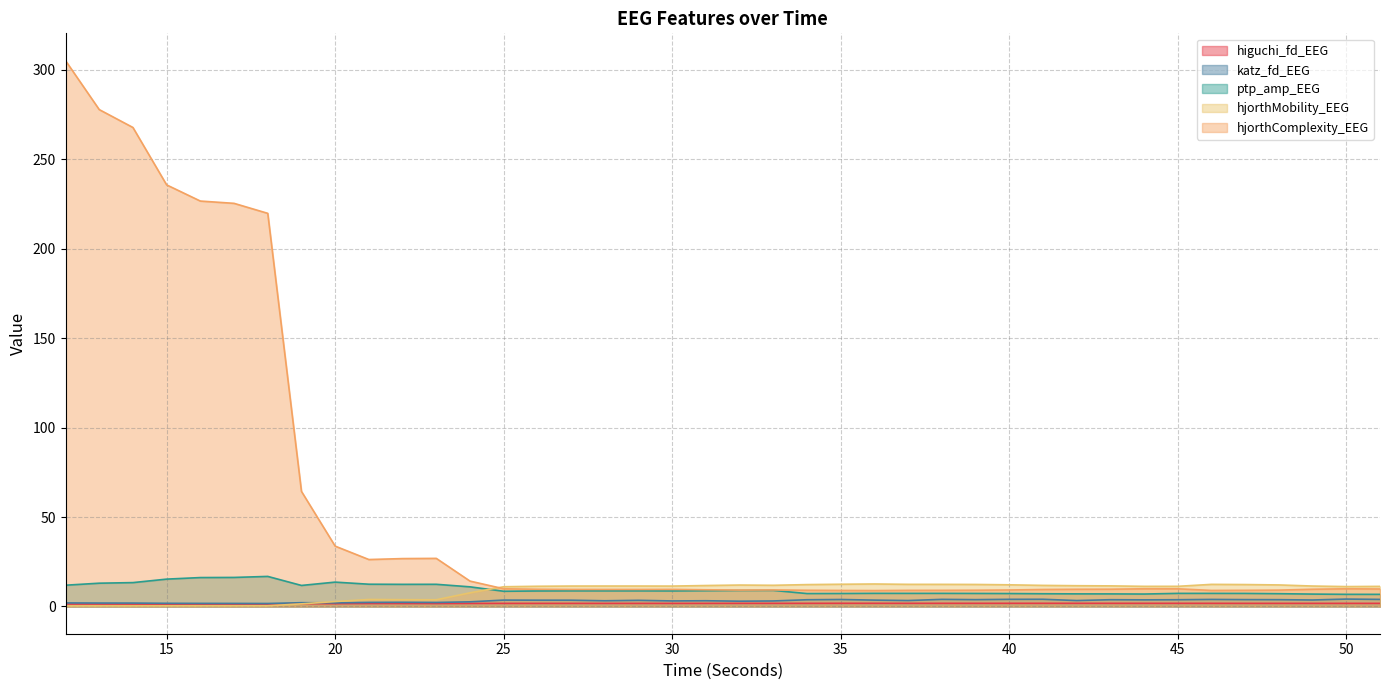

What is the value of the hjorthMobility_EEG point at the 33rd from the left?

11.2